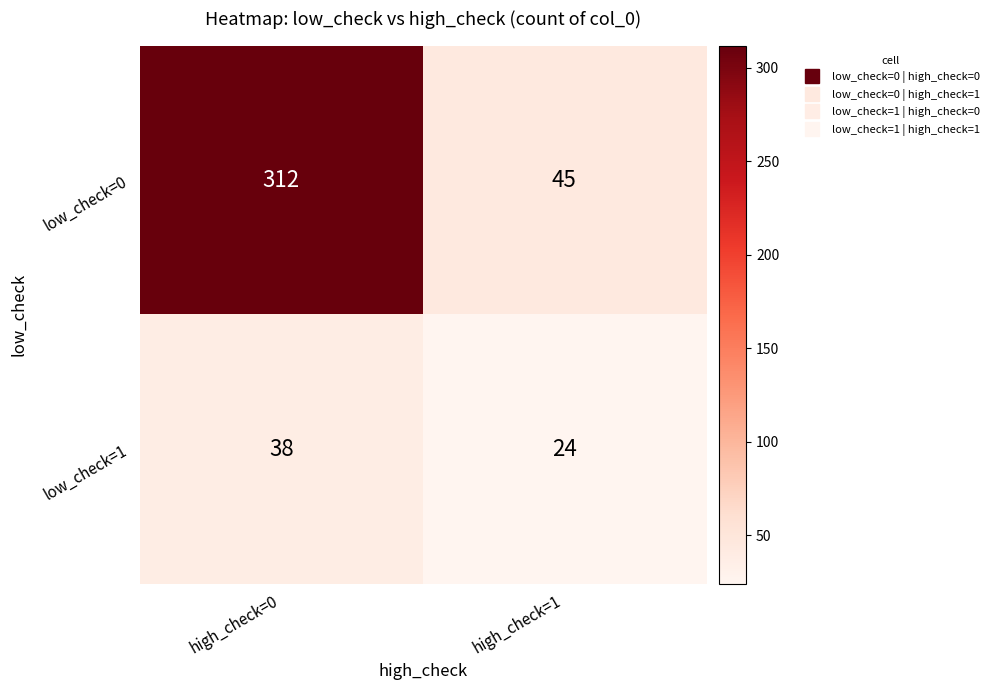

What is the average value of the low_check=1 series?

31